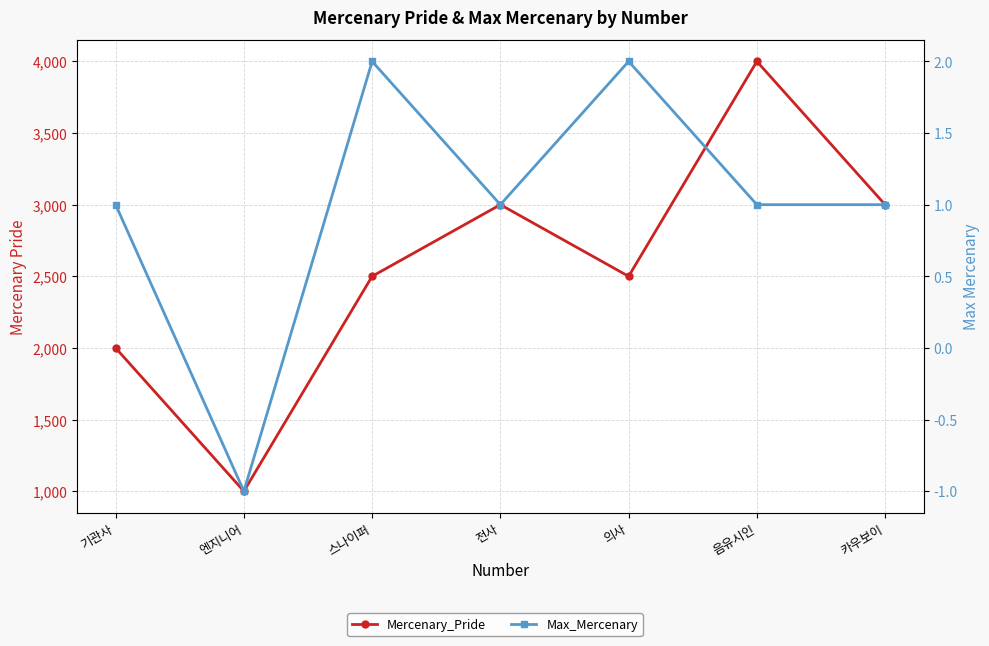

Reading left to right, transcribe all the data shown in this chart.

Mercenary_Pride: 기관사=2000	엔지니어=1000	스나이퍼=2500	전사=3000	의사=2500	음유시인=4000	카우보이=3000
Max_Mercenary: 기관사=1	엔지니어=-1	스나이퍼=2	전사=1	의사=2	음유시인=1	카우보이=1